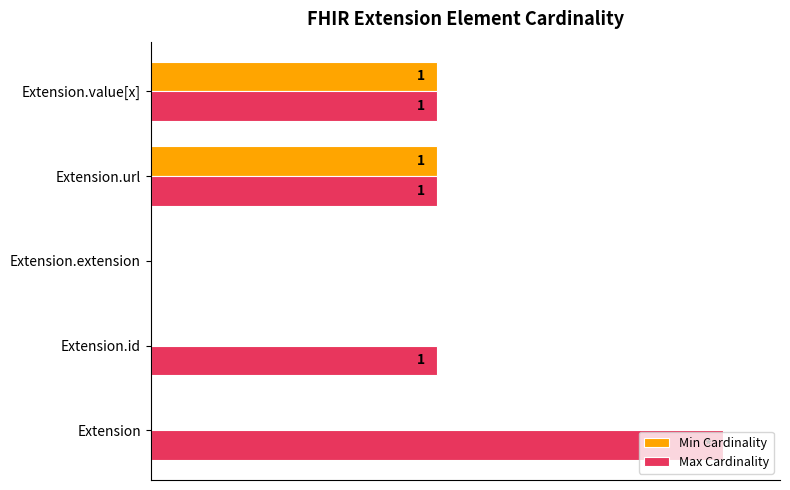

What are all the series names shown in the legend?

Min Cardinality, Max Cardinality